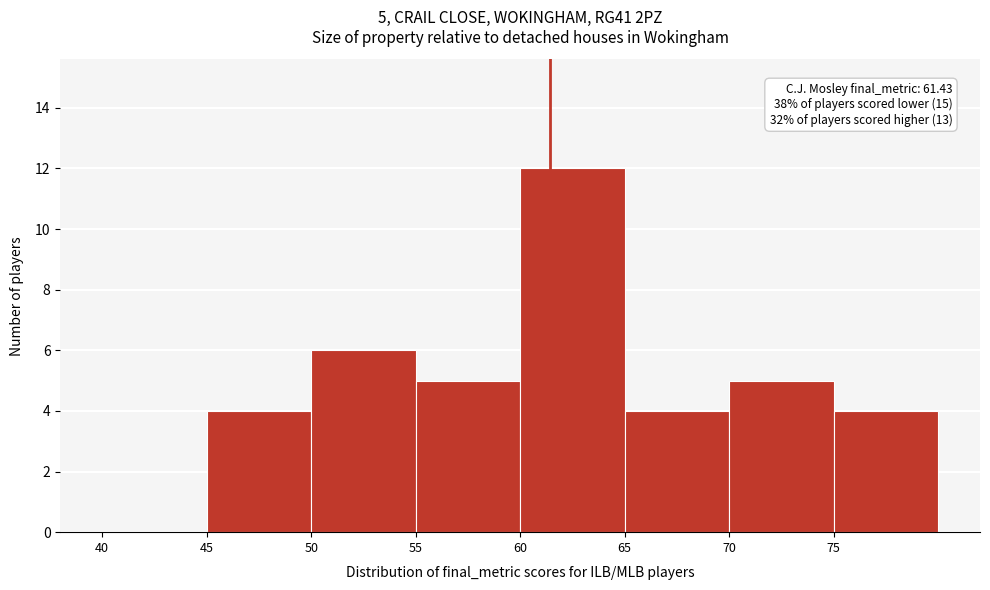

Over which range of the x-axis is the bar tallest?

60 to 65